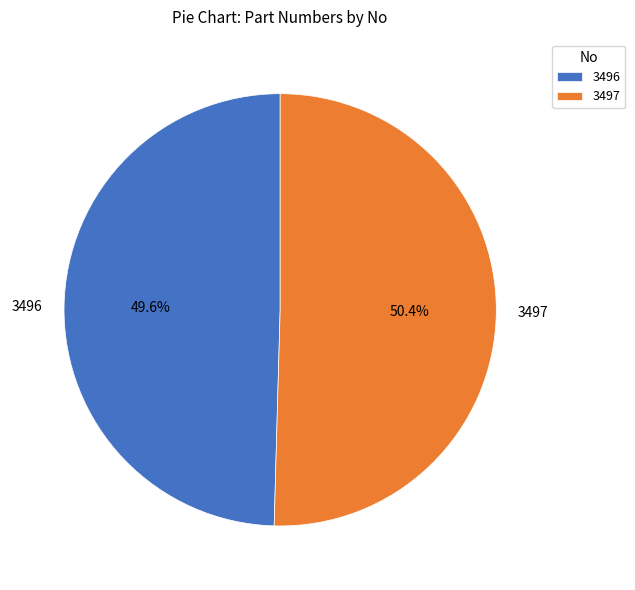

How many slices are in this pie chart?

2